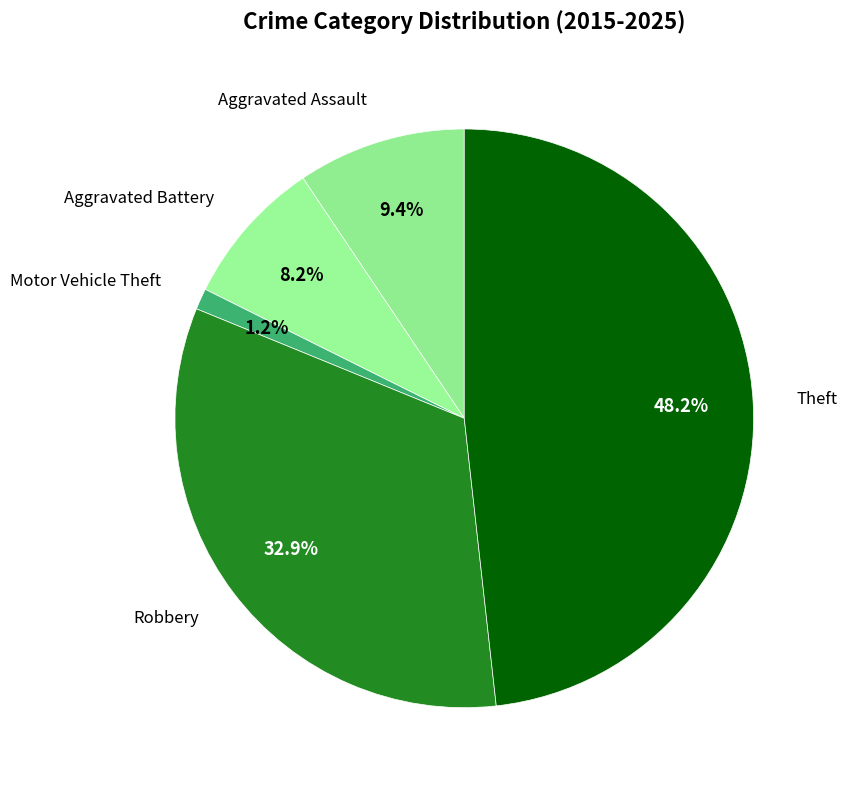

What is the largest slice in the pie chart?

Theft